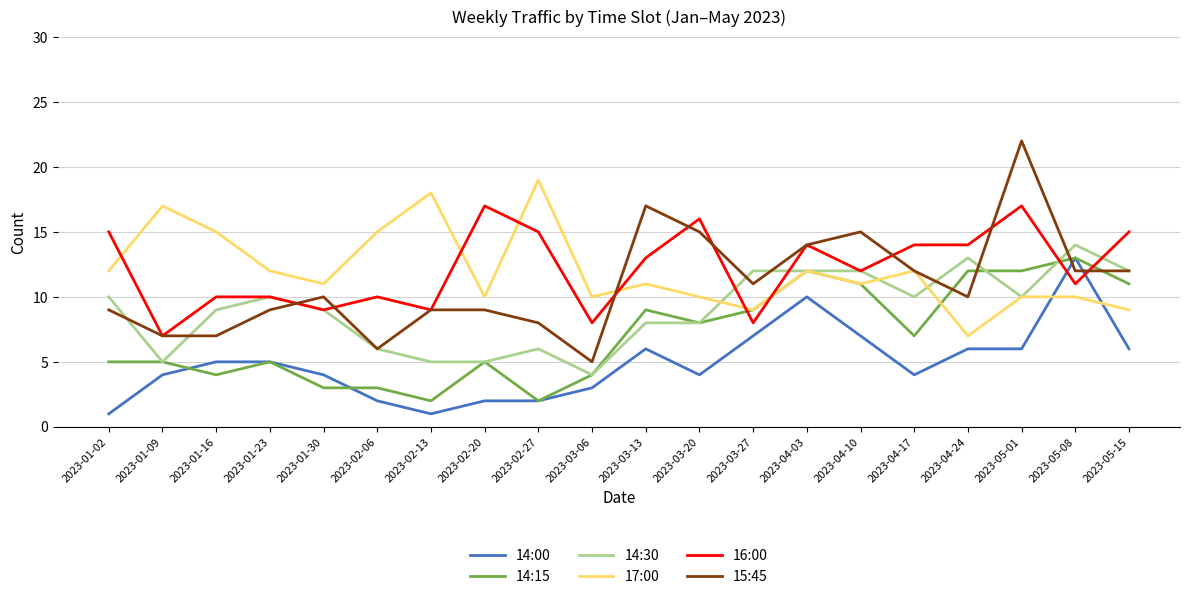

The 14:00 series shows 7 at 2023-04-10. True or false?

True